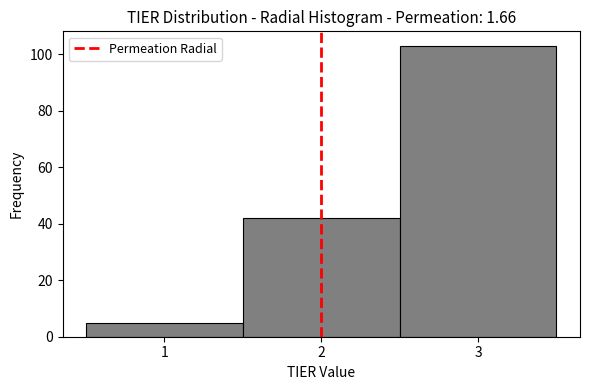

Reading left to right, transcribe this chart: for each bar, give the range it covers on the x-axis and its height. The values are not printed on the chart, so give them approximately, as read against the axis.

0.5 to 1.5: 6
1.5 to 2.5: 42
2.5 to 3.5: 104